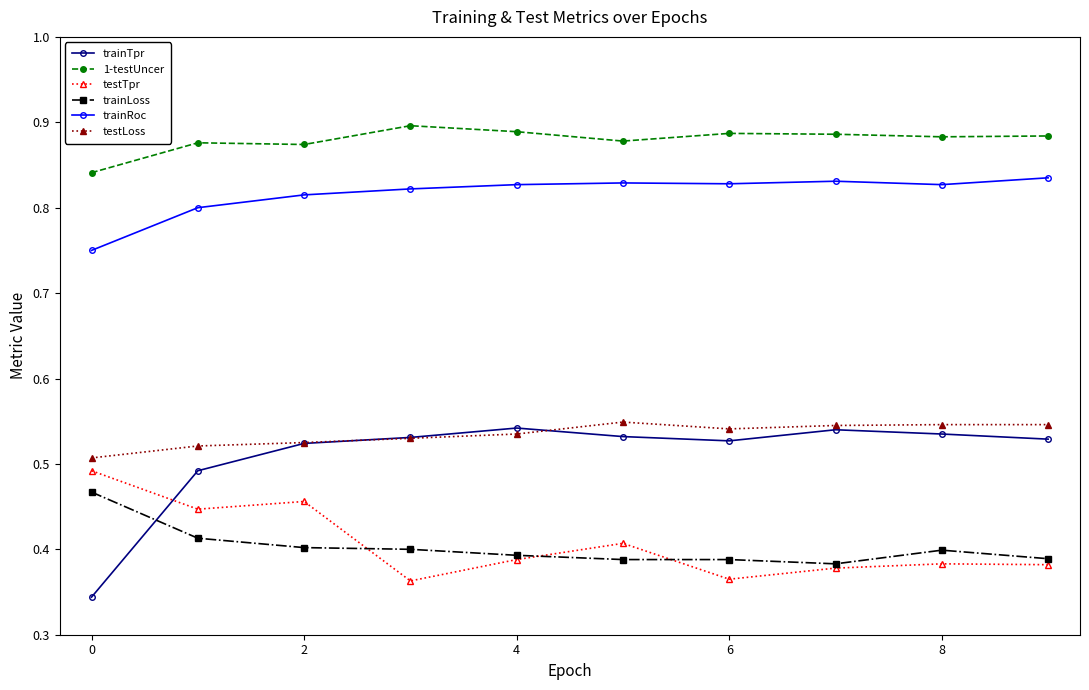

What is the difference between the second highest and minimum values in the trainTpr series?

0.2